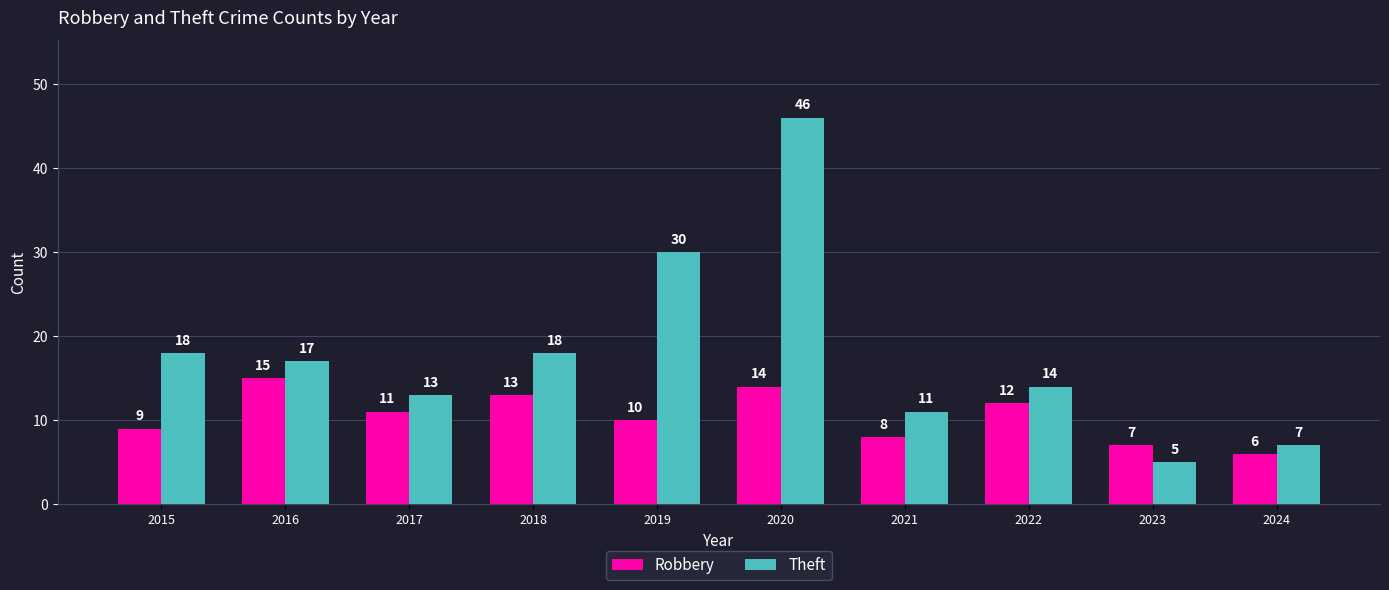

Which series changed the most between 2018 and 2022?

Theft